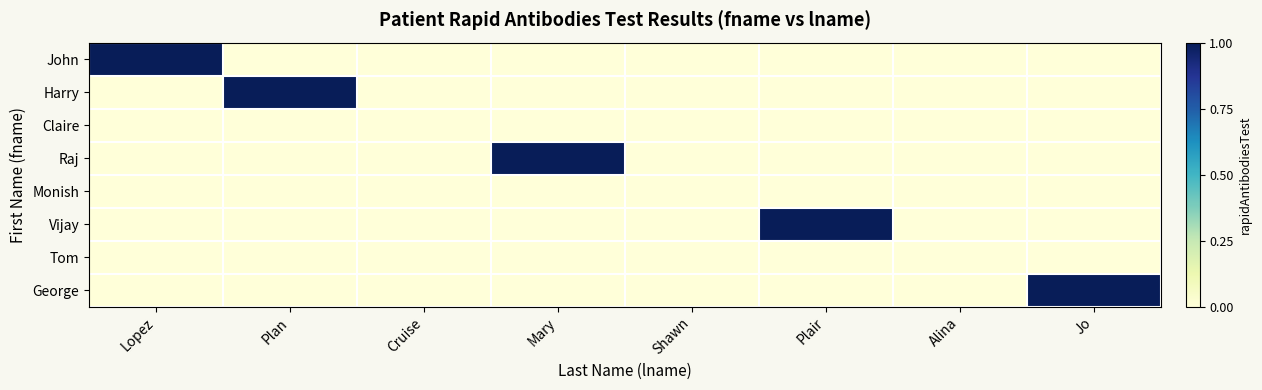

How many data points does each series have?

8